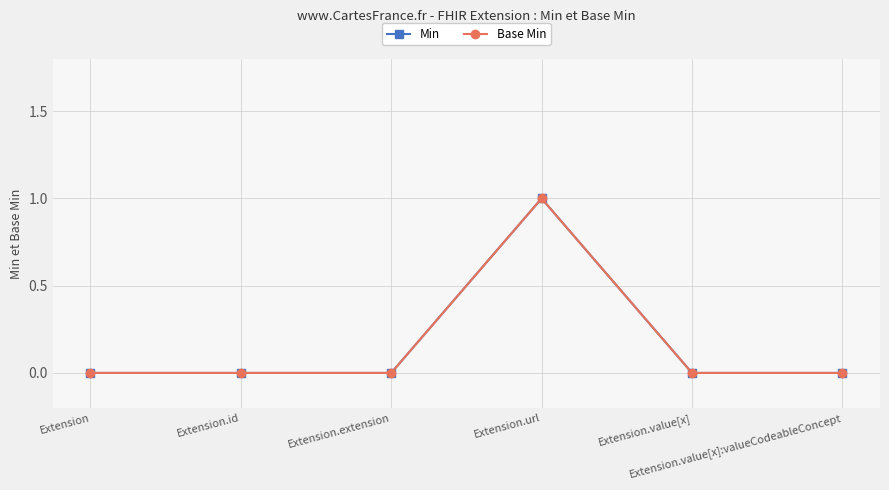

Does the chart have visible grid lines?

Yes